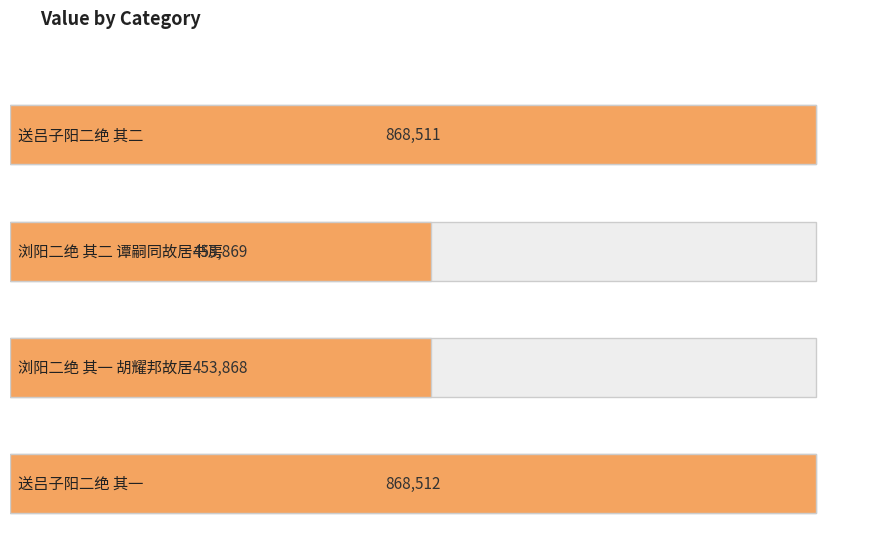

What is the label of the 1st bar from the left?

送吕子阳二绝 其二